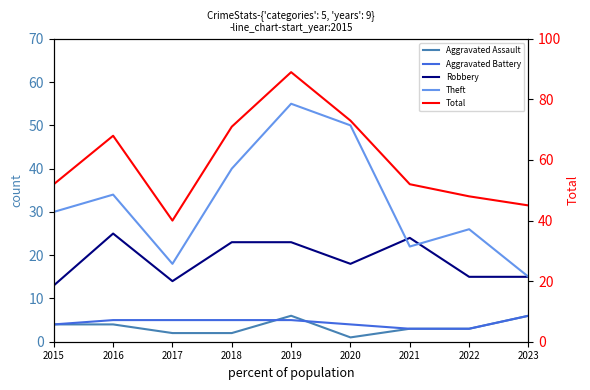

Reading left to right, transcribe all the data shown in this chart.

Aggravated Assault: 4	4	2	2	6	1	3	3	6
Aggravated Battery: 4	5	5	5	5	4	3	3	6
Robbery: 13	25	14	23	23	18	24	15	15
Theft: 30	34	18	40	55	50	22	26	15
Total: 52	68	40	71	89	73	52	48	45